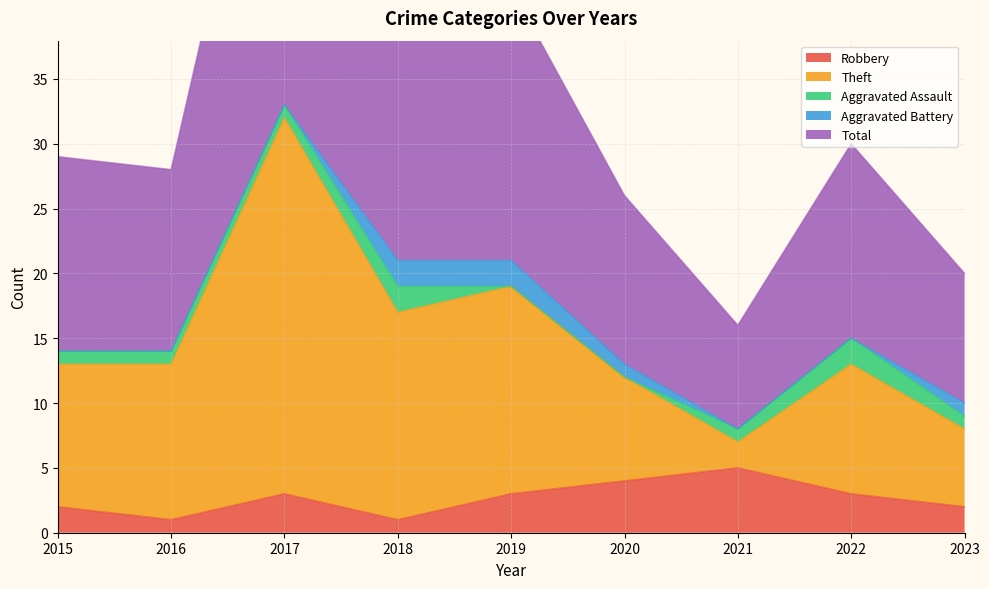

True or false: Robbery has a value of 2 at 2018.

False